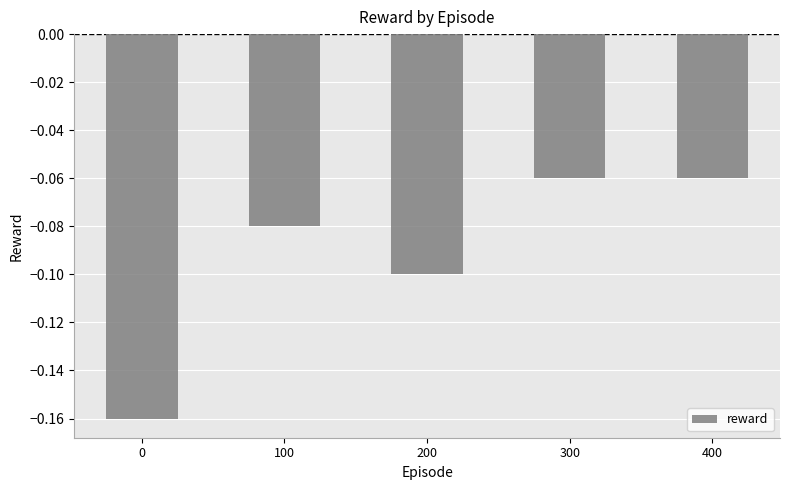

The value at 100 is -0.1. True or false?

True